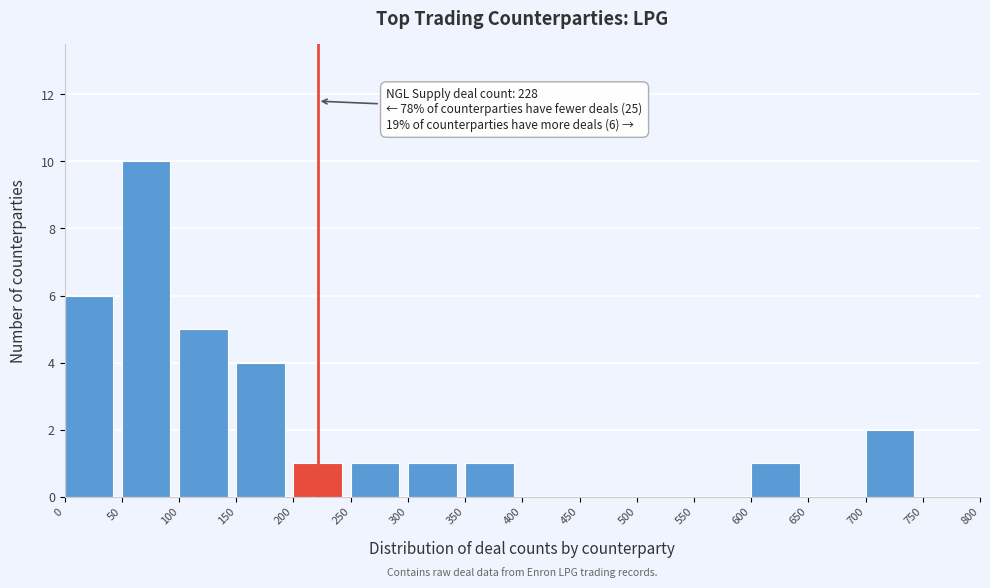

Over which range of the x-axis is the bar tallest?

50 to 100